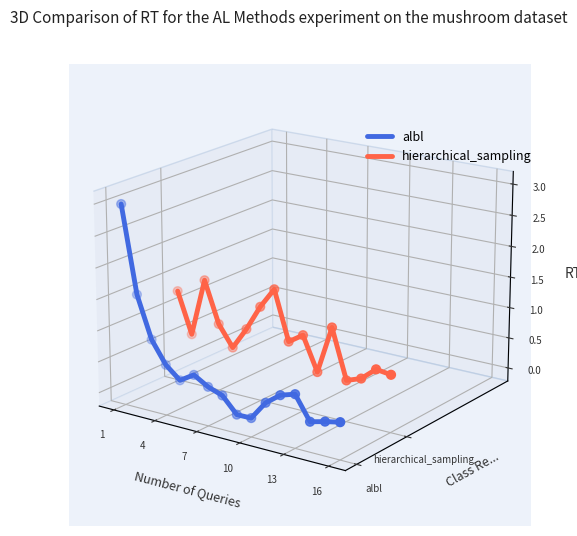

Is the value of hierarchical_sampling at 13 greater than the value of albl at 9?

Yes